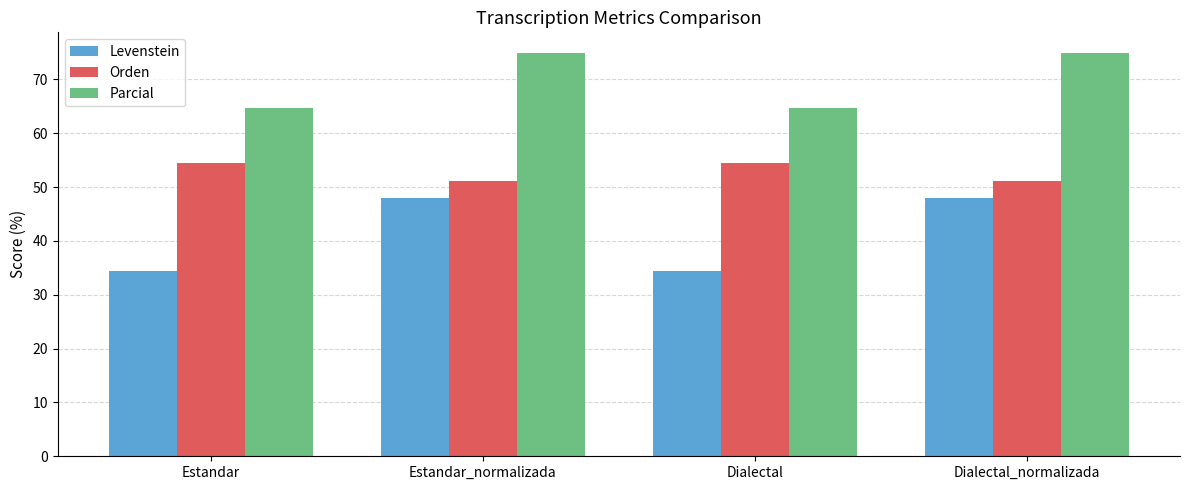

True or false: Parcial has a value of 75.0 at Dialectal_normalizada.

True